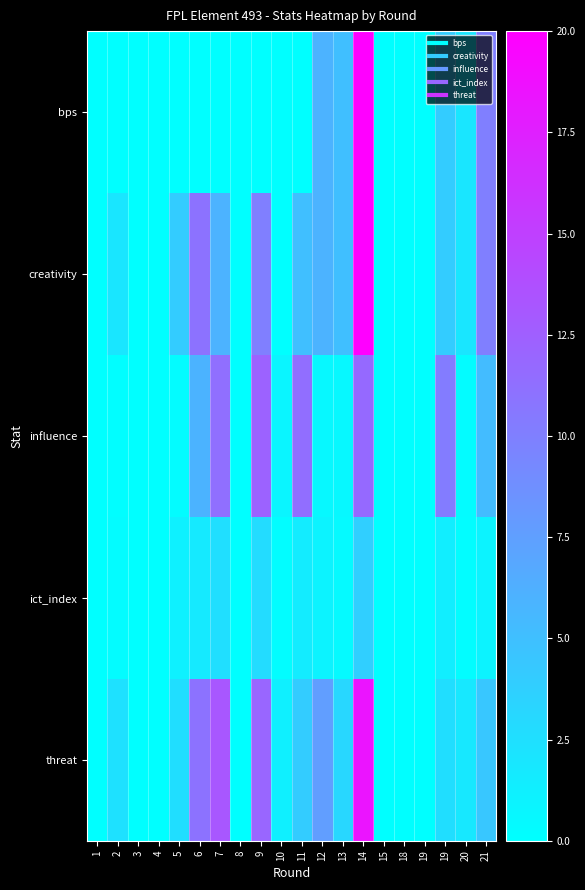

Rank the series at 6 from lowest to highest value.

bps, ict_index, influence, creativity, threat